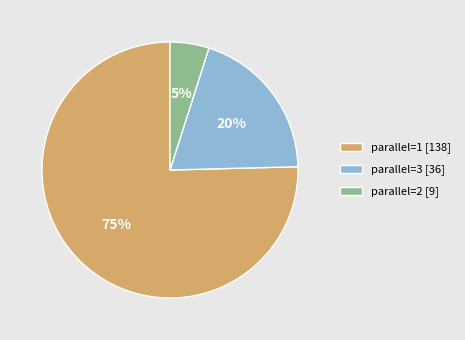

Do parallel=2 and parallel=1 together represent more than half of the pie?

Yes